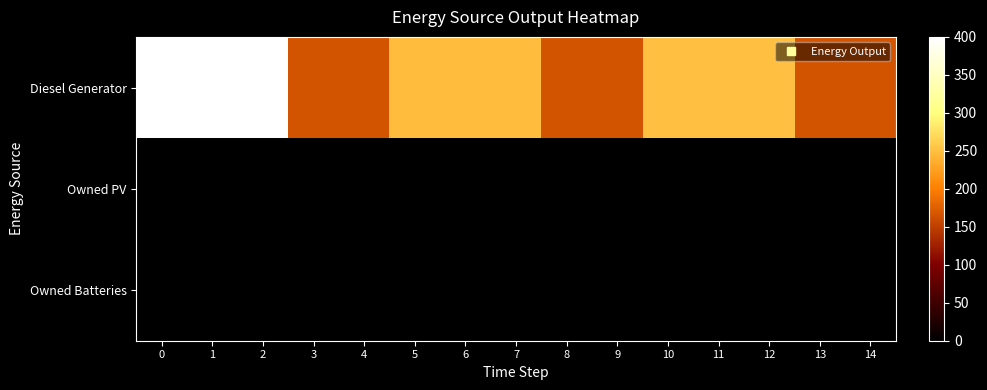

Reading left to right, list all the values displayed in this chart.

Diesel Generator: 0=400	1=400	2=400	3=166	4=166	5=247	6=247	7=247	8=166	9=166	10=251	11=251	12=251	13=166	14=166
Owned PV: 0=0	1=0	2=0	3=0	4=0	5=0	6=0	7=0	8=0	9=0	10=0	11=0	12=0	13=0	14=0
Owned Batteries: 0=0	1=0	2=0	3=0	4=0	5=0	6=0	7=0	8=0	9=0	10=0	11=0	12=0	13=0	14=0